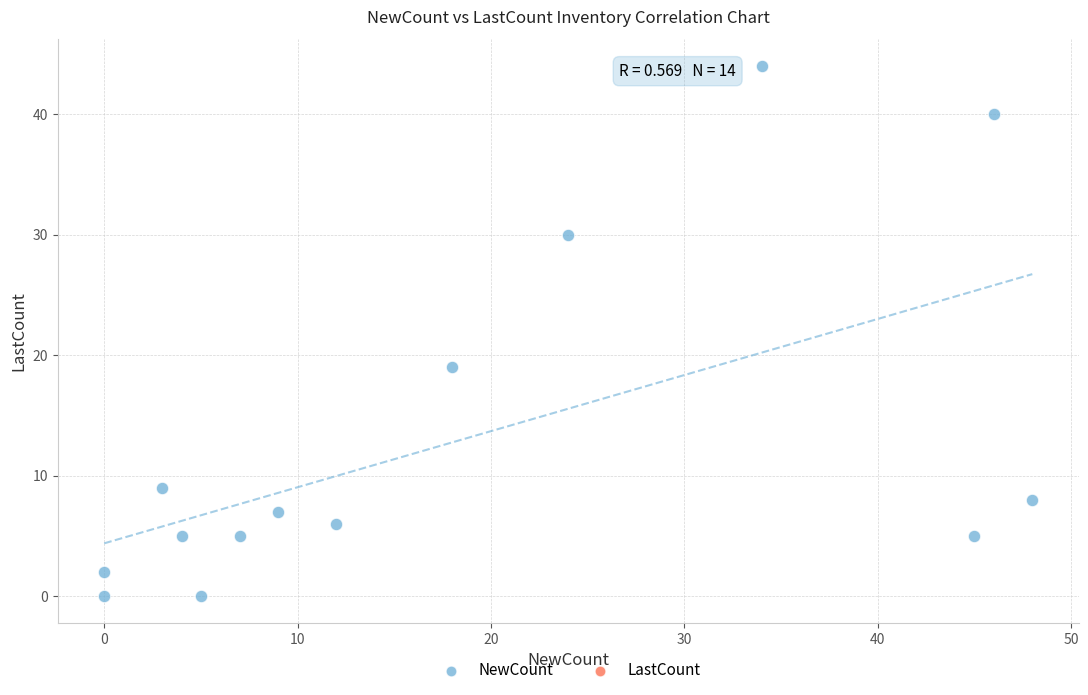

What Y value in the scatter plot is closest to 22?

19